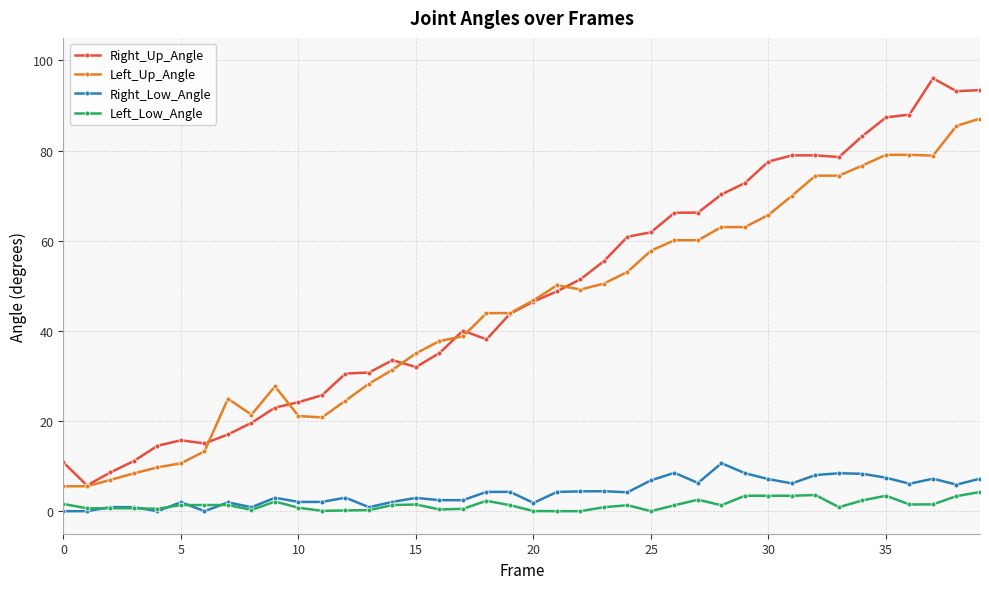

How many values in the Left_Up_Angle series exceed 46?

20